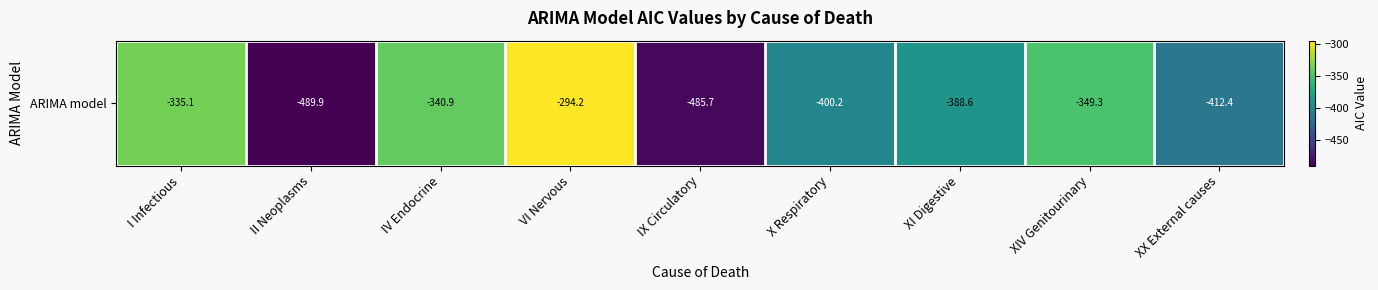

How many values are below -388?

5